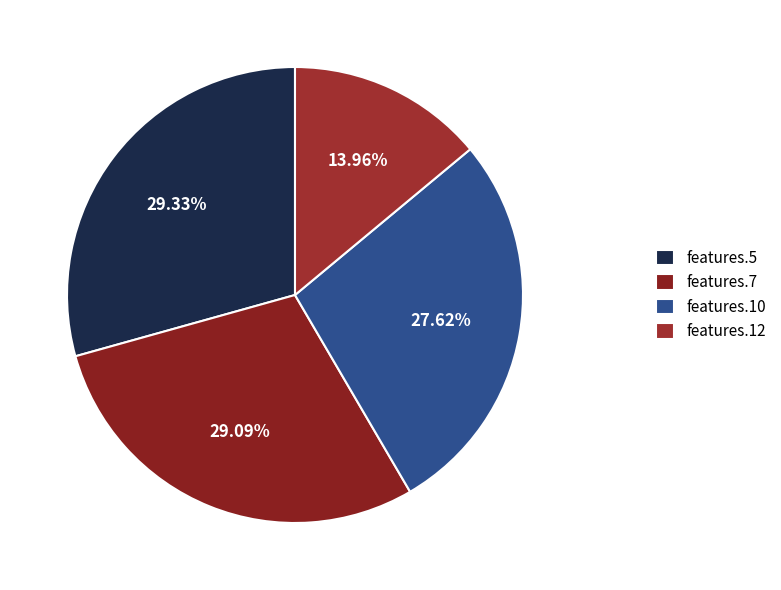

Is there a majority slice in this chart?

No